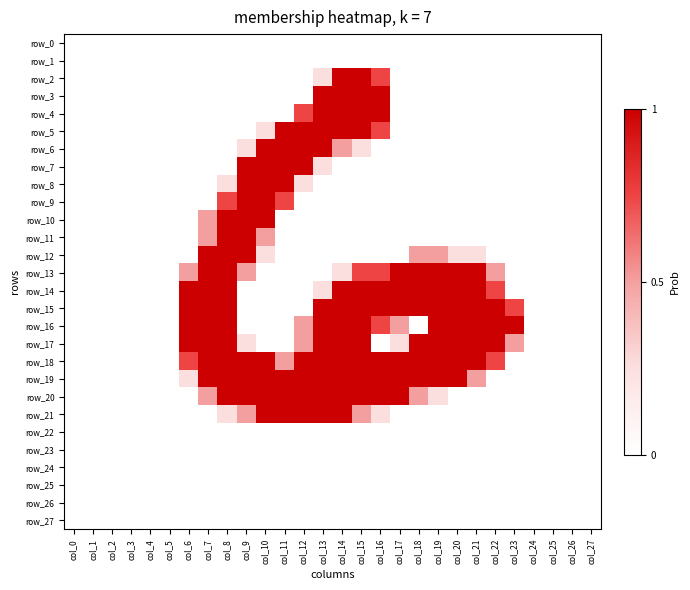

At which label is row_12 closest to 0?

col_0